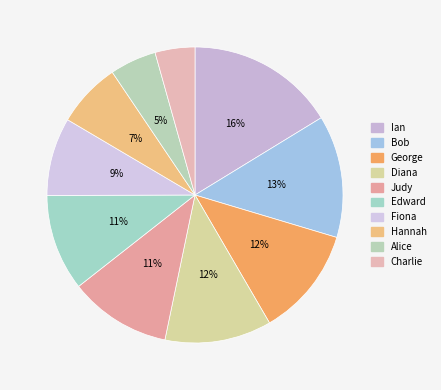

Does Edward account for over 50% of the chart?

No